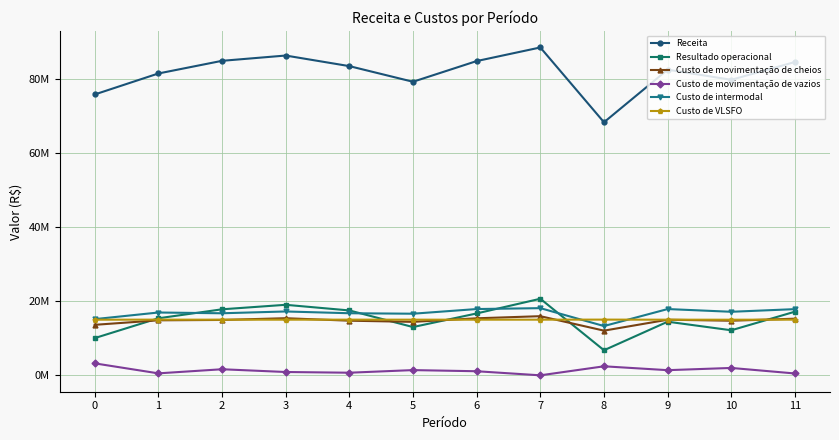

Which has a higher value, 10 or 1?

1